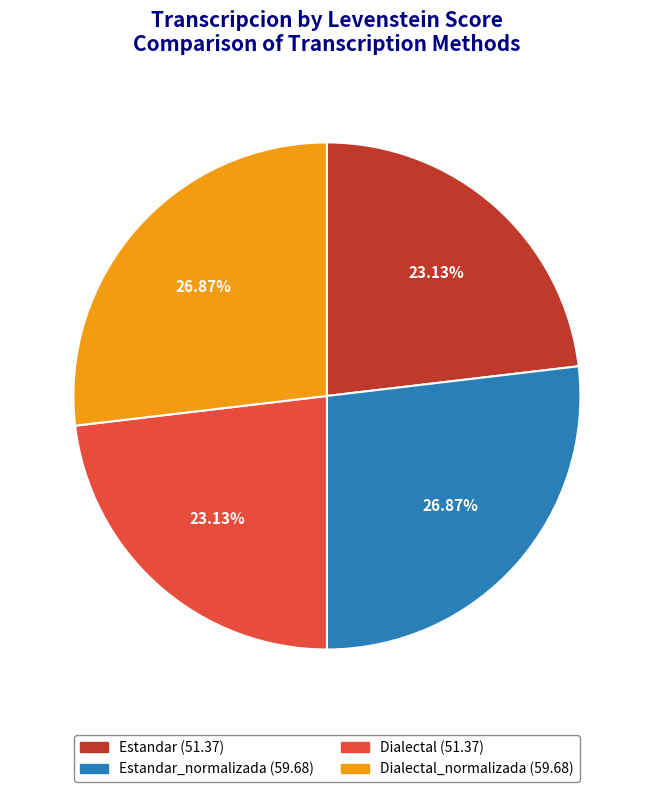

Does any single category account for the majority?

No